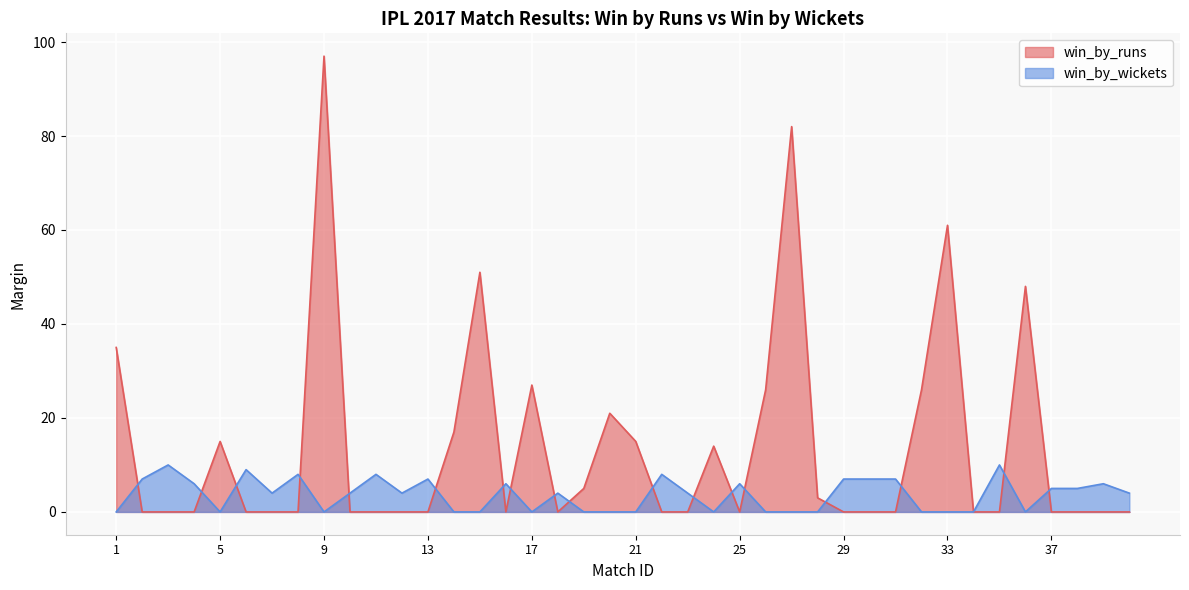

How many intersections are there between win_by_runs and win_by_wickets?

18